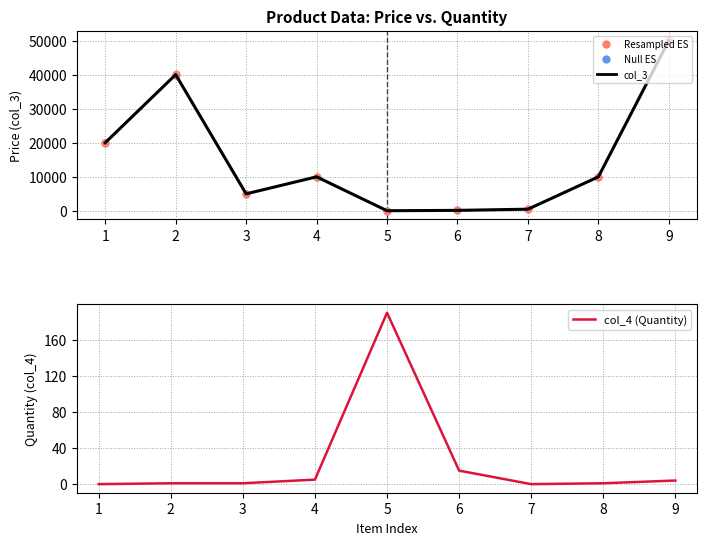

Which series has the widest spread of Y values?

col_3 (Price)